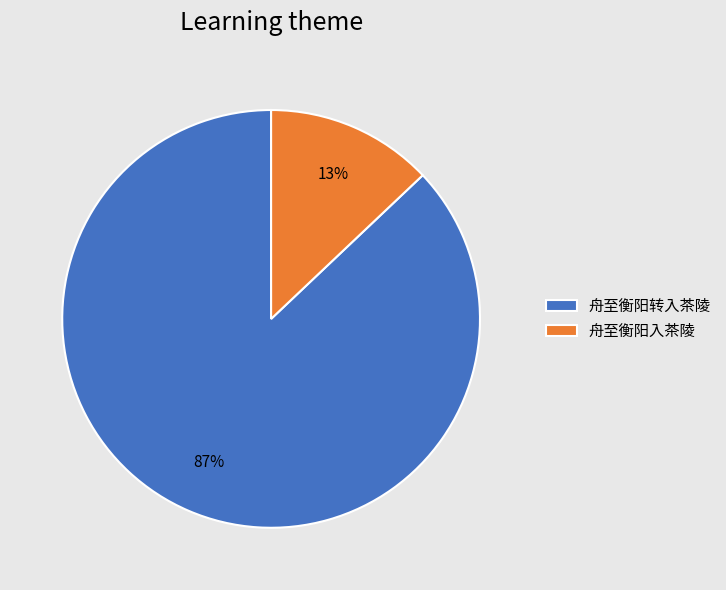

Which category has the biggest portion of the pie?

舟至衡阳转入茶陵